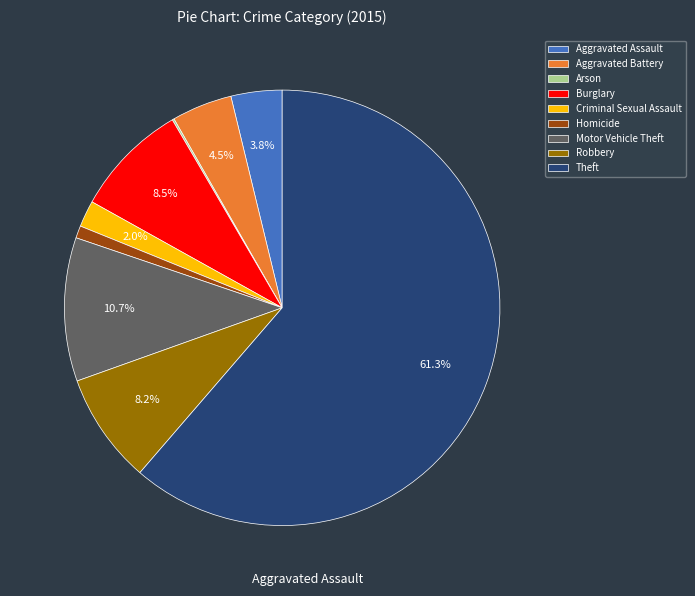

Between Aggravated Battery and Robbery, which is larger?

Robbery